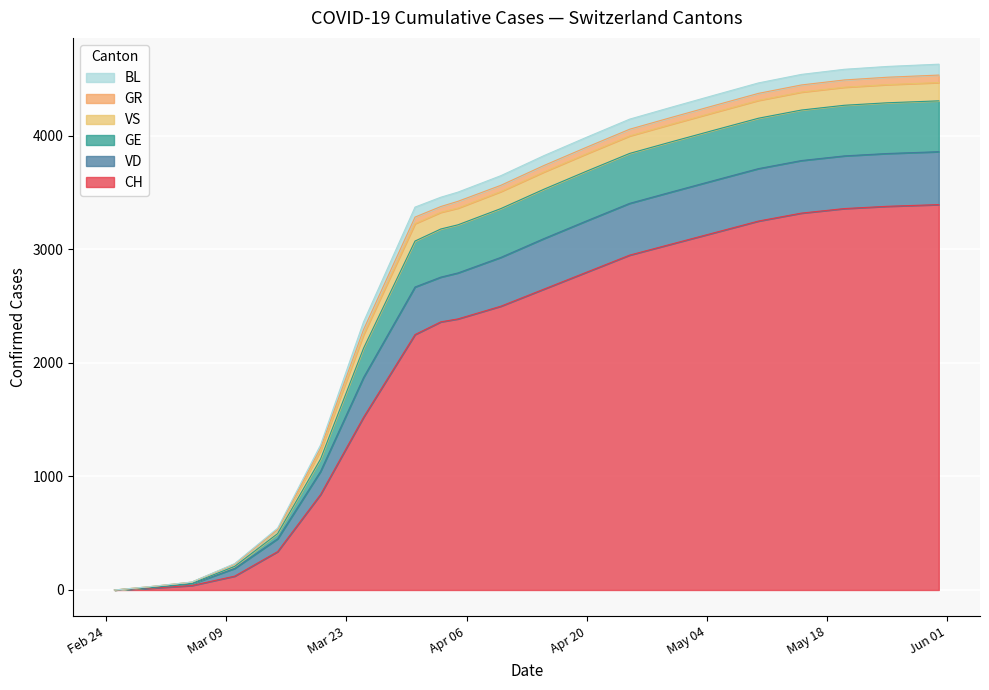

Reading left to right, list all the values displayed in this chart.

CH: 0	15	39	122	338	841	1521	2250	2362	2500	2700	2900	3000	3100	3200	3300	3350	3380	3390	3400
VD: 0	4	14	68	113	204	350	419	394	420	440	450	455	458	460	462	463	464	465	466
GE: 0	3	5	18	46	109	258	405	424	430	435	438	440	442	443	444	445	446	447	448
VS: 0	6	11	20	36	73	119	153	147	150	152	153	154	155	156	157	158	159	160	161
GR: 0	0	0	0	0	24	45	58	51	53	55	56	57	58	59	60	61	62	63	64
BL: 0	1	1	5	12	27	68	88	82	85	87	88	89	90	91	92	93	94	95	96